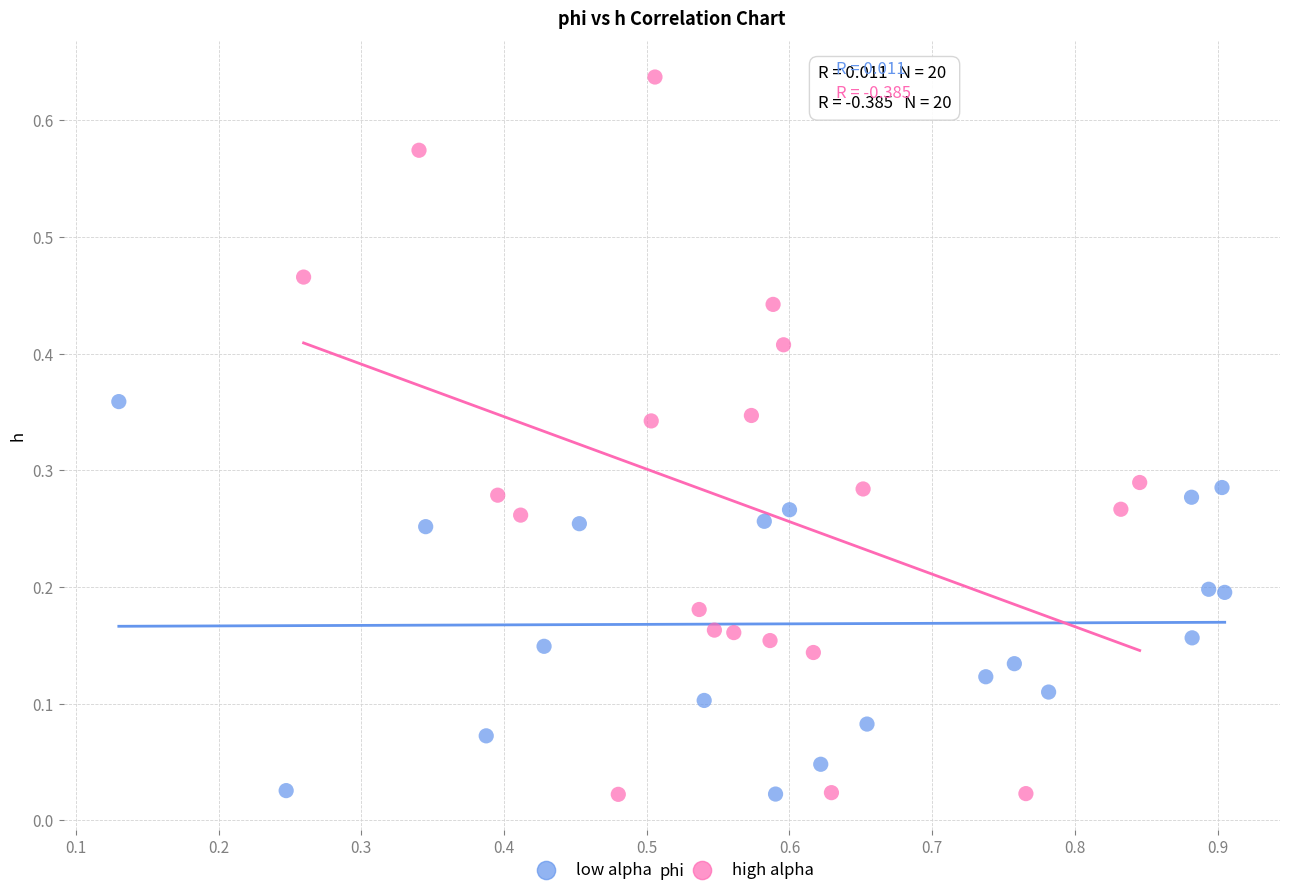

Which series has the largest Y range (max minus min)?

high alpha